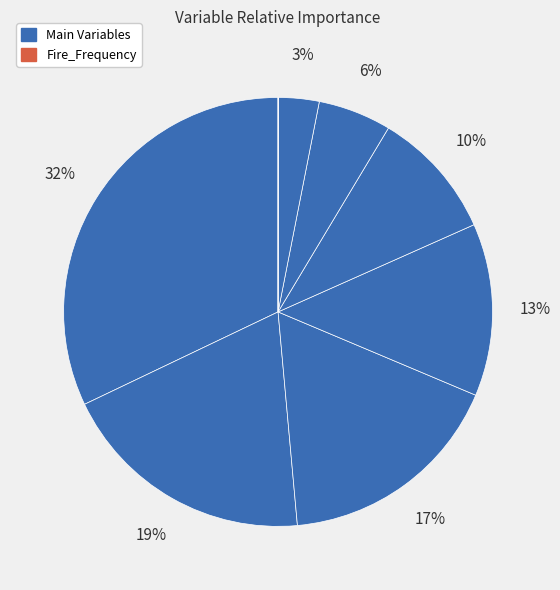

Is there any slice that represents more than half of the pie?

No